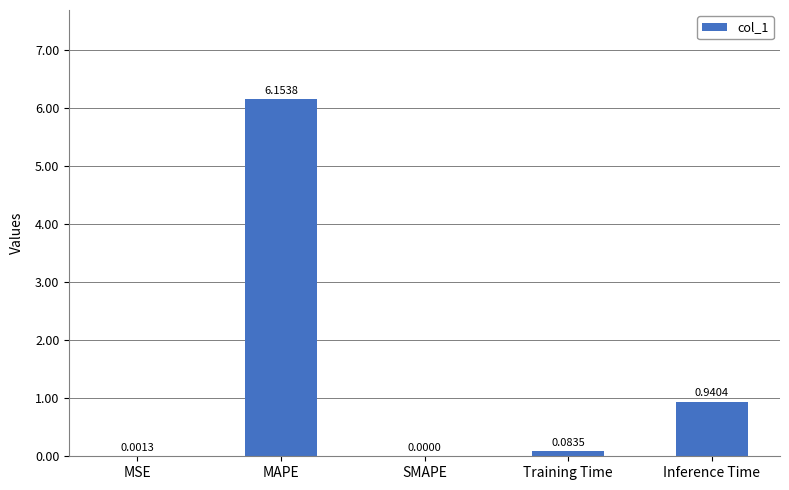

Which has a higher value, Inference Time or MSE?

Inference Time